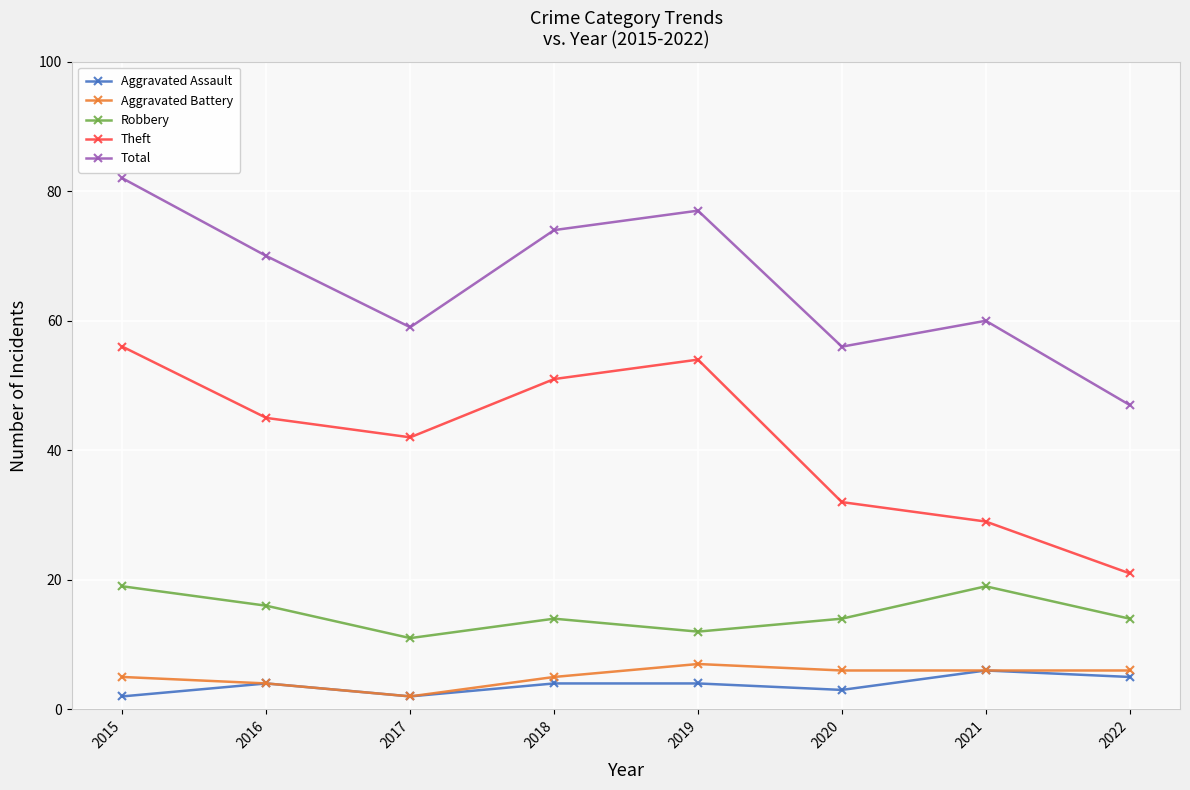

True or false: Aggravated Battery and Total cross at least once.

False